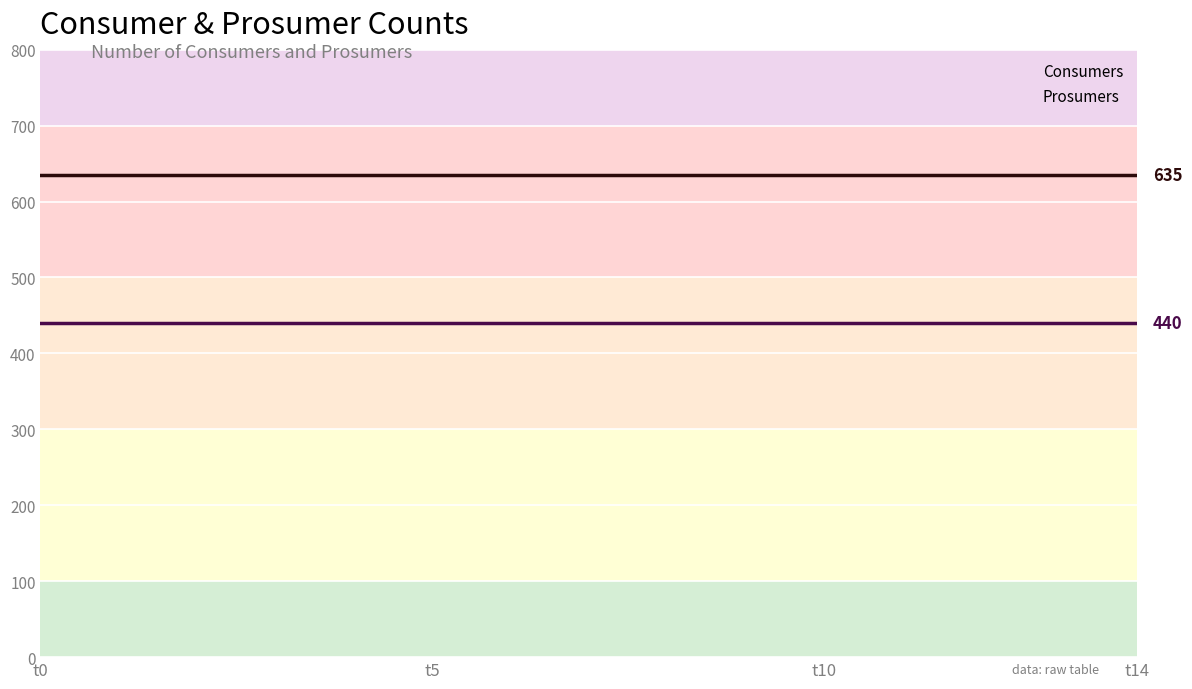

List the series in order of their peak value, highest first.

Consumers, Prosumers